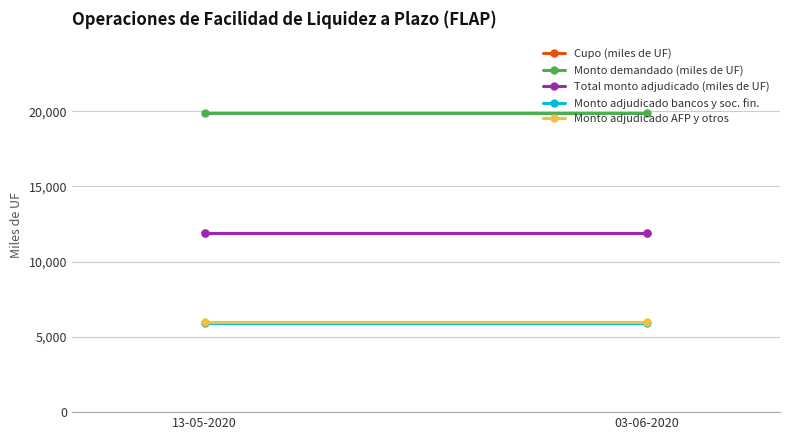

Is the value of Monto demandado (miles de UF) at 03-06-2020 greater than the value of Monto adjudicado AFP y otros at 13-05-2020?

Yes